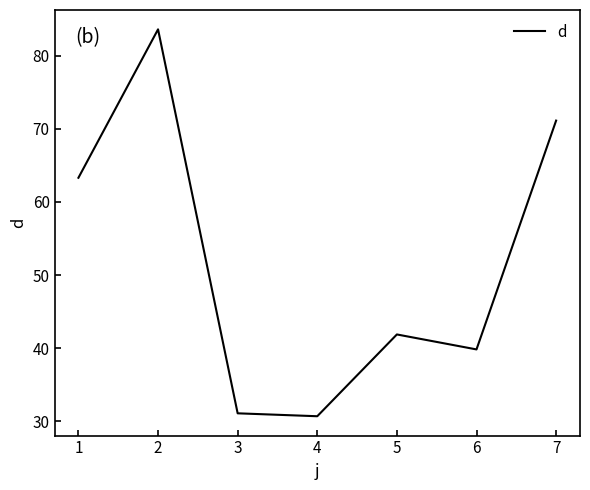

What is the difference between the values at 4 and 1?

32.7